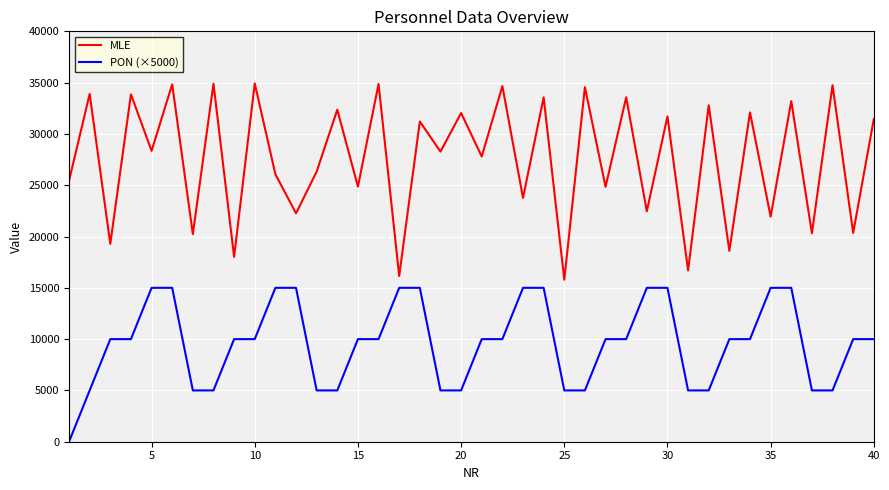

Count the number of categories in the chart.

40